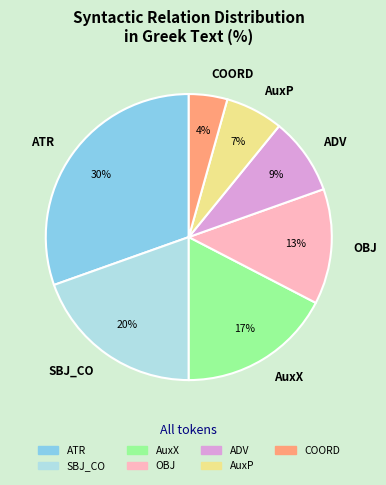

To the nearest percent, what is the average slice percentage?

14%